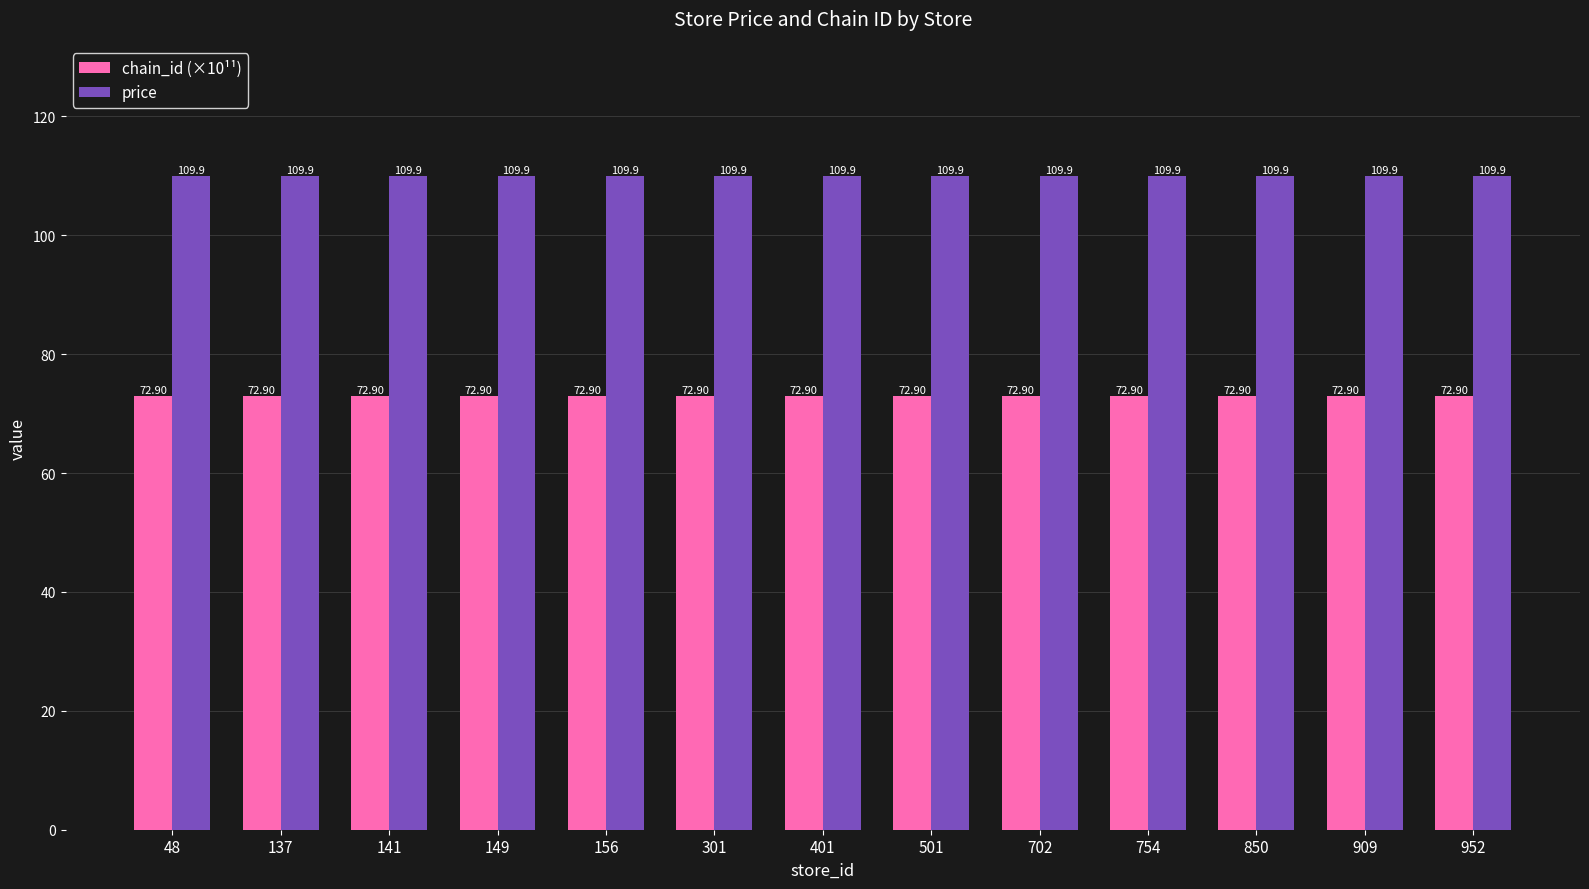

At 401, list the series in order from largest to smallest.

price, chain_id (×10¹¹)